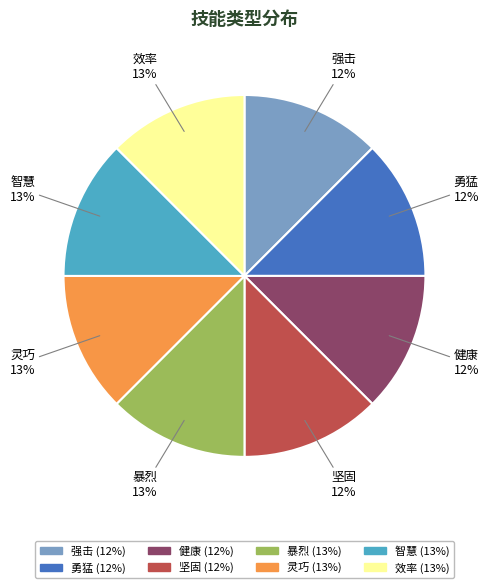

Is there any slice that represents more than half of the pie?

No